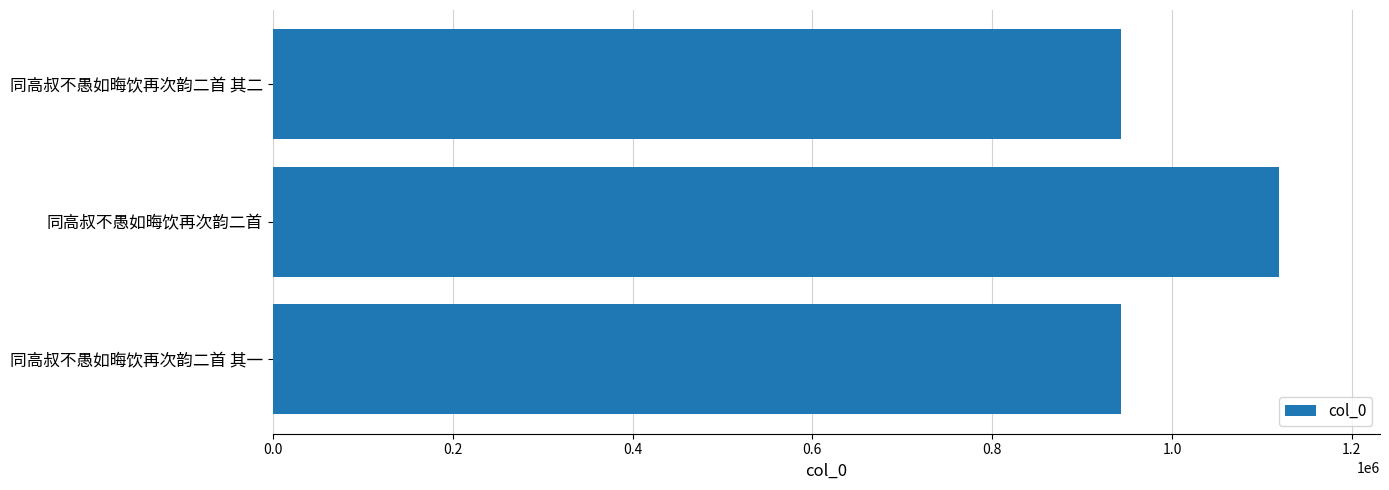

What is the maximum value shown in the chart?

1119380